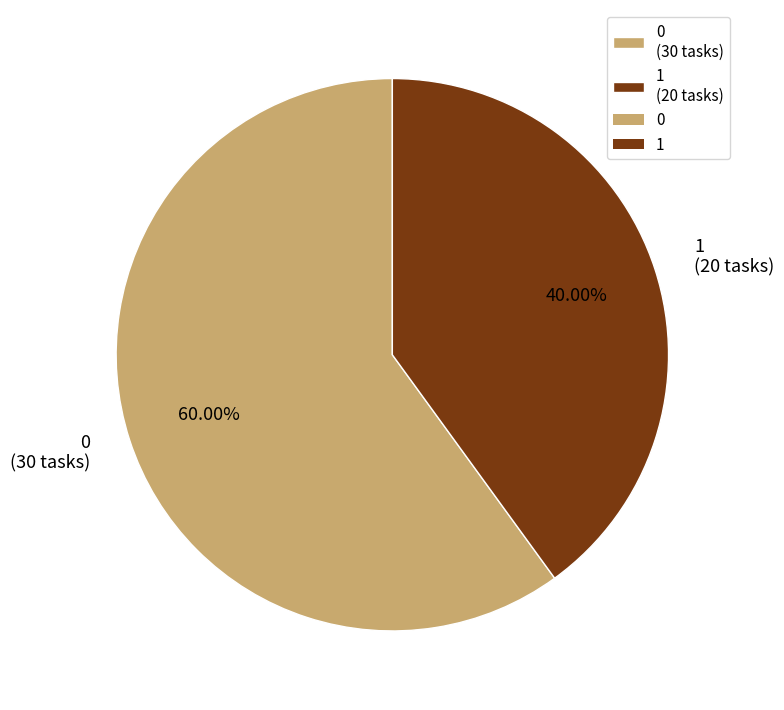

What is the smallest slice in the pie chart?

1